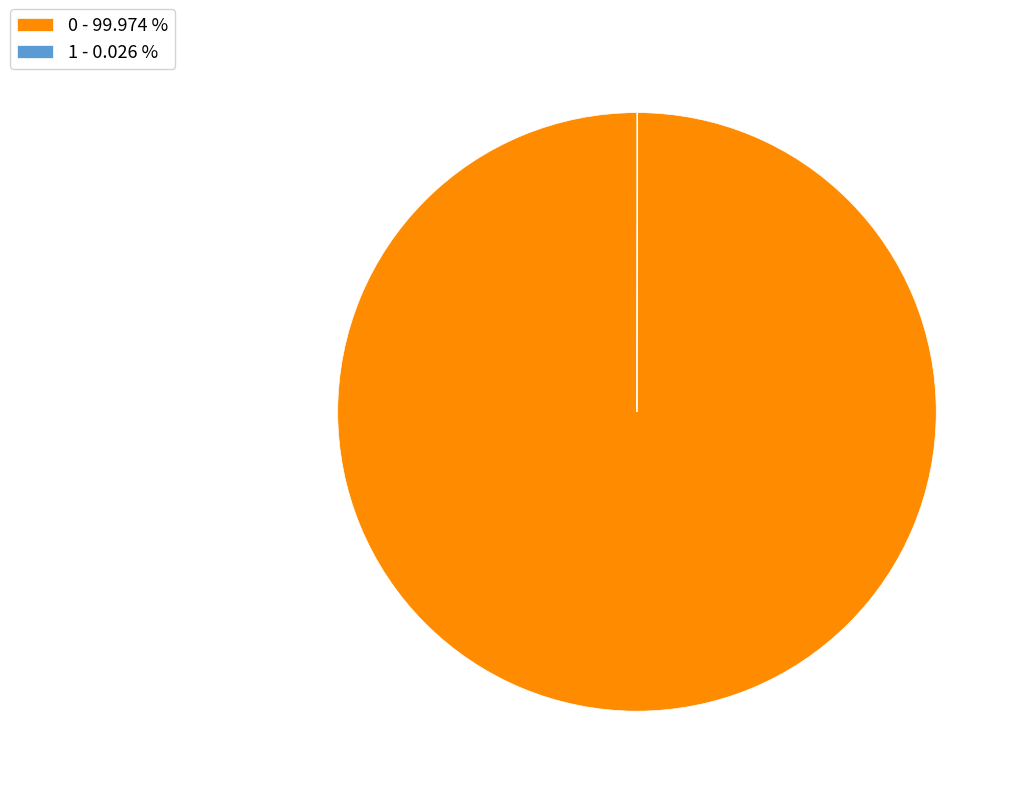

Count the number of slices in the pie.

2